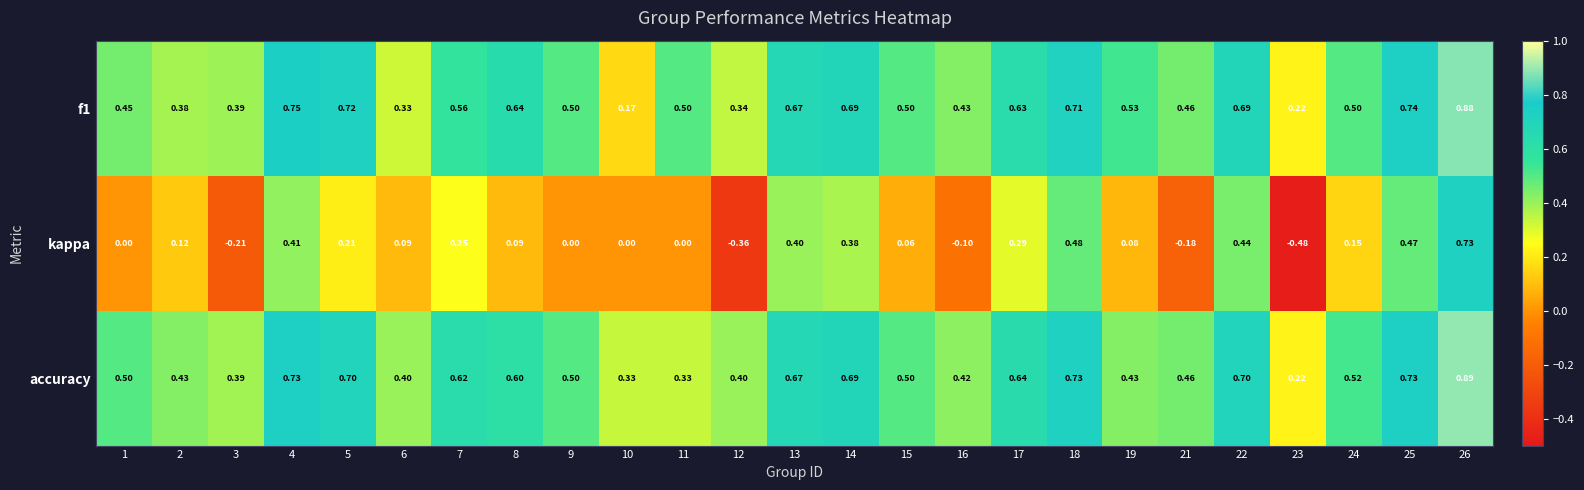

At how many categories does at least one series exceed 0?

25